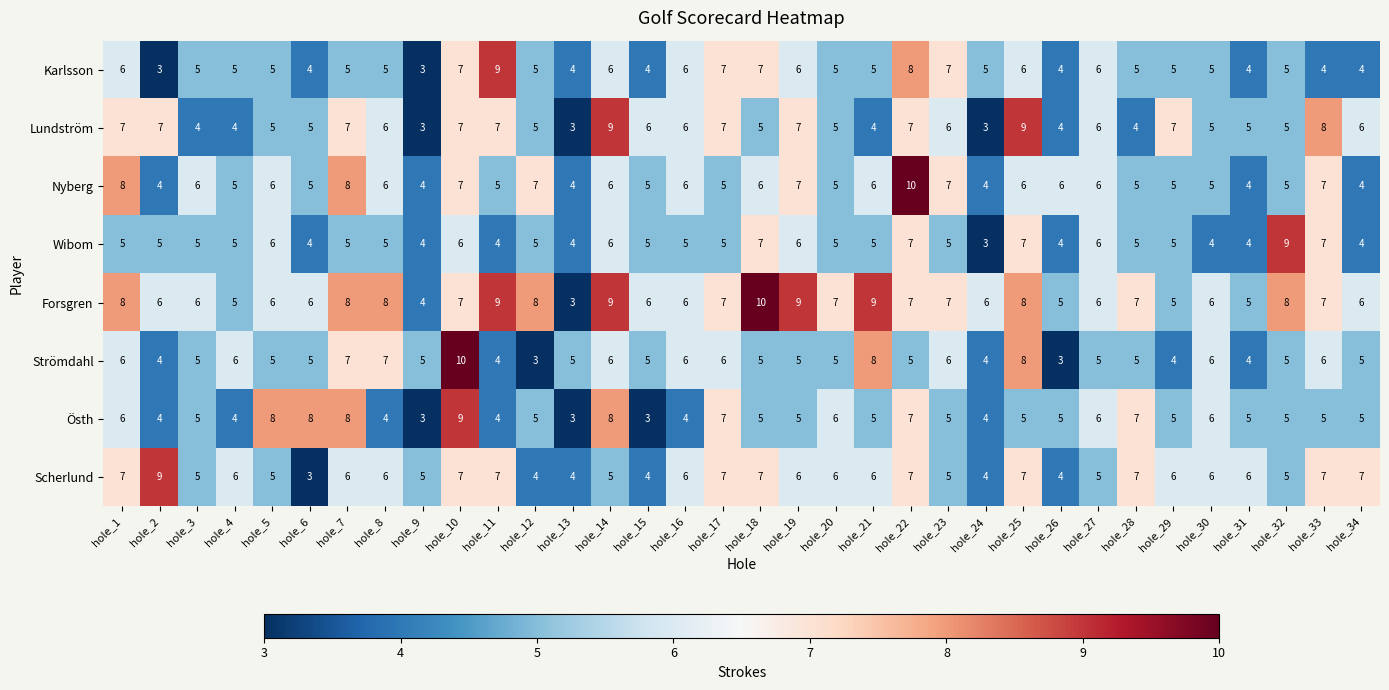

What value does the Karlsson series have at hole_31?

4